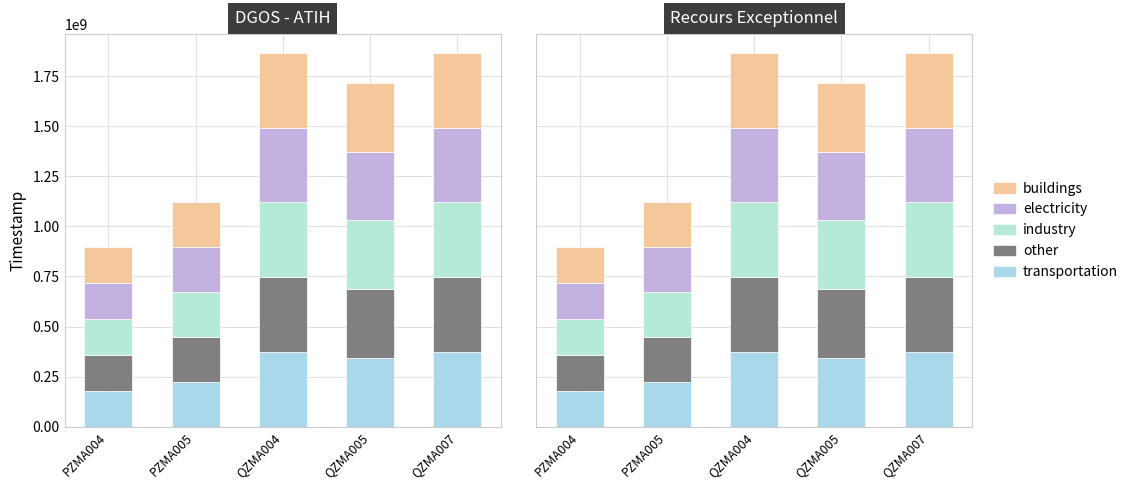

Count the number of categories in the chart.

5